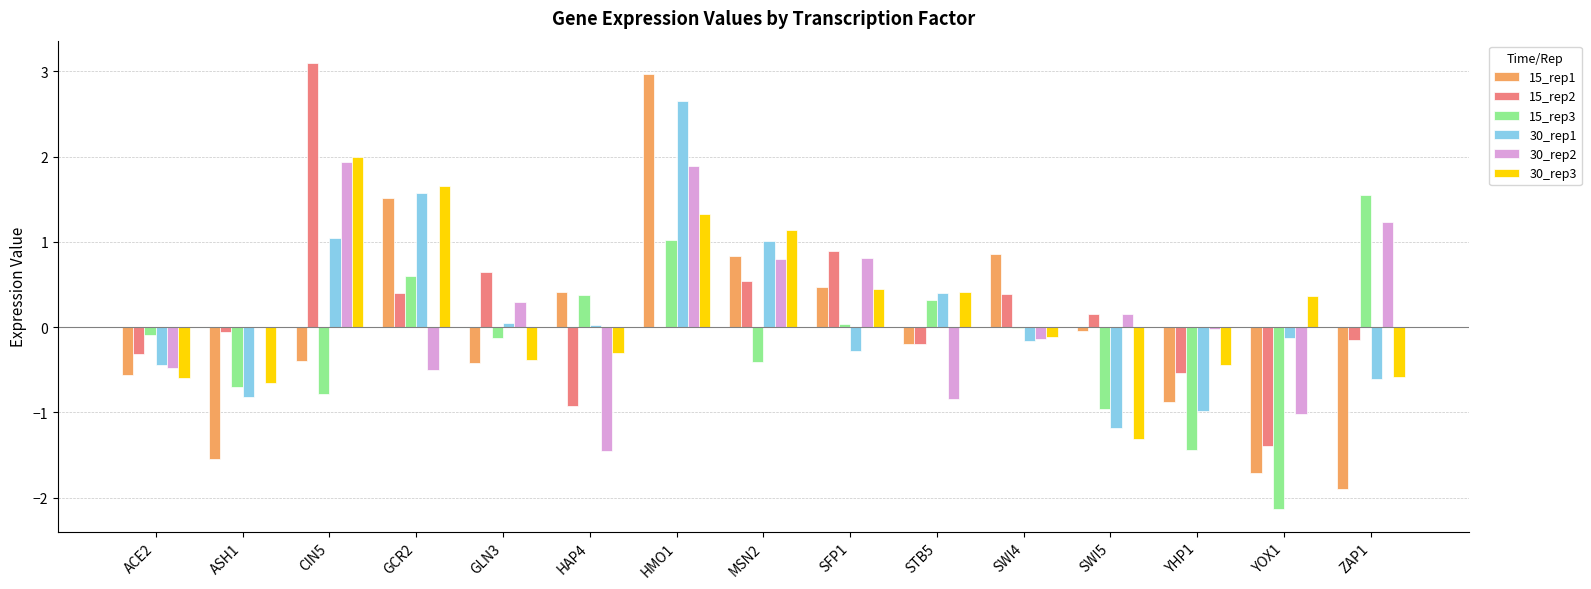

At which category is the sum across all series the highest?

HMO1